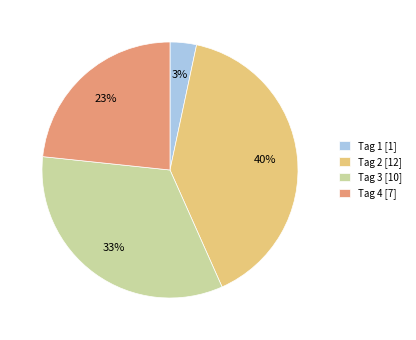

To the nearest percent, what is the average slice percentage?

25%